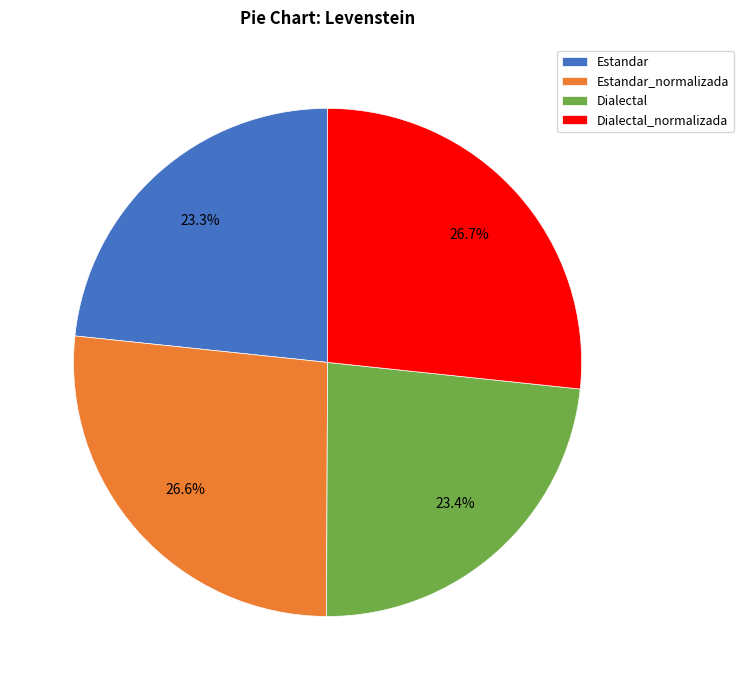

True or false: Estandar accounts for 23% of the total.

True